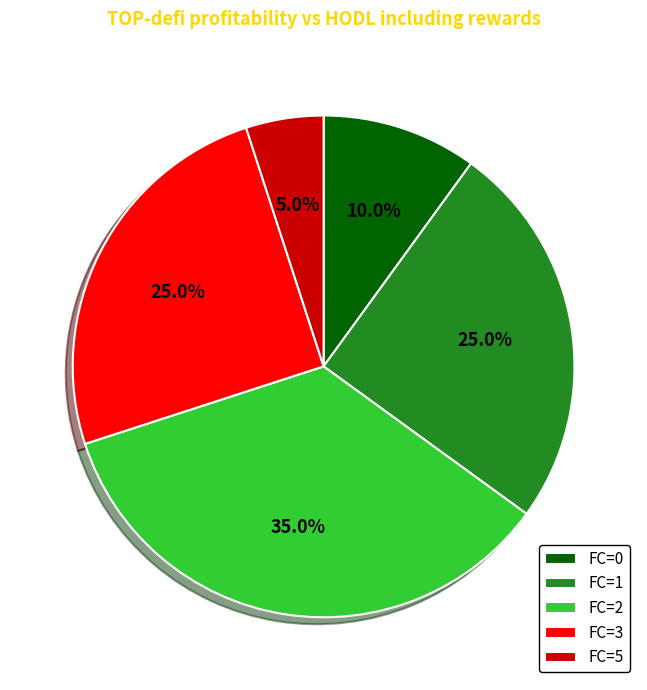

What percentage is NOT represented by FC=1?

75.0%